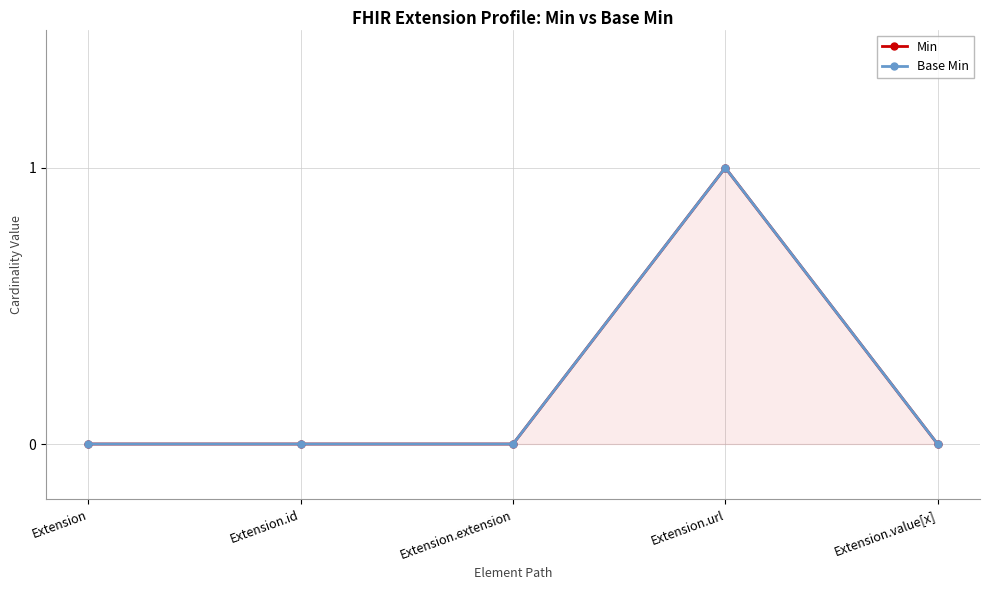

How many categories are shown in the chart?

5